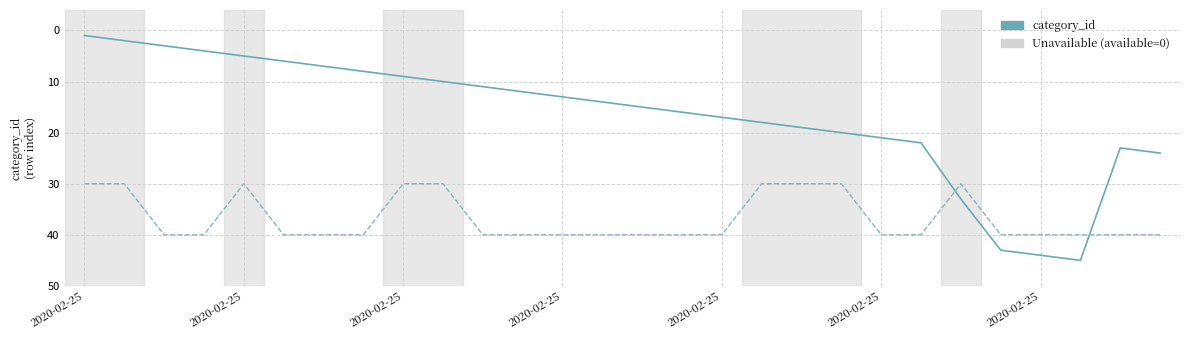

What is the maximum value shown in the chart?

45